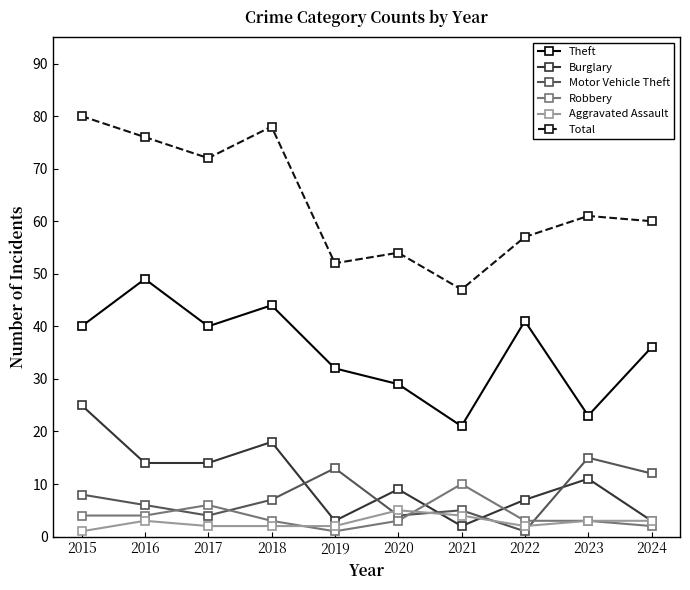

Reading left to right, transcribe all the data shown in this chart.

Theft: 2015=40	2016=49	2017=40	2018=44	2019=32	2020=29	2021=21	2022=41	2023=23	2024=36
Burglary: 2015=25	2016=14	2017=14	2018=18	2019=3	2020=9	2021=2	2022=7	2023=11	2024=3
Motor Vehicle Theft: 2015=8	2016=6	2017=4	2018=7	2019=13	2020=4	2021=5	2022=1	2023=15	2024=12
Robbery: 2015=4	2016=4	2017=6	2018=3	2019=1	2020=3	2021=10	2022=3	2023=3	2024=2
Aggravated Assault: 2015=1	2016=3	2017=2	2018=2	2019=2	2020=5	2021=4	2022=2	2023=3	2024=3
Total: 2015=80	2016=76	2017=72	2018=78	2019=52	2020=54	2021=47	2022=57	2023=61	2024=60